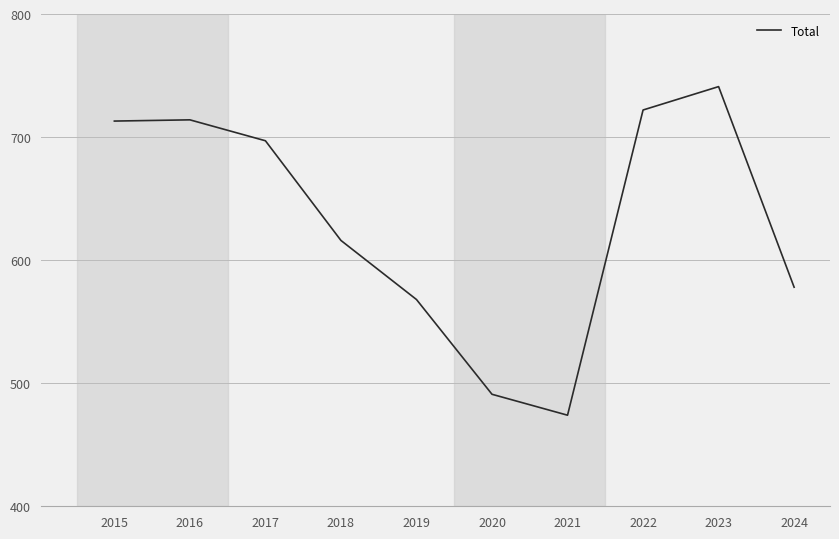

What is the change in value from 2017 to 2023?

+44